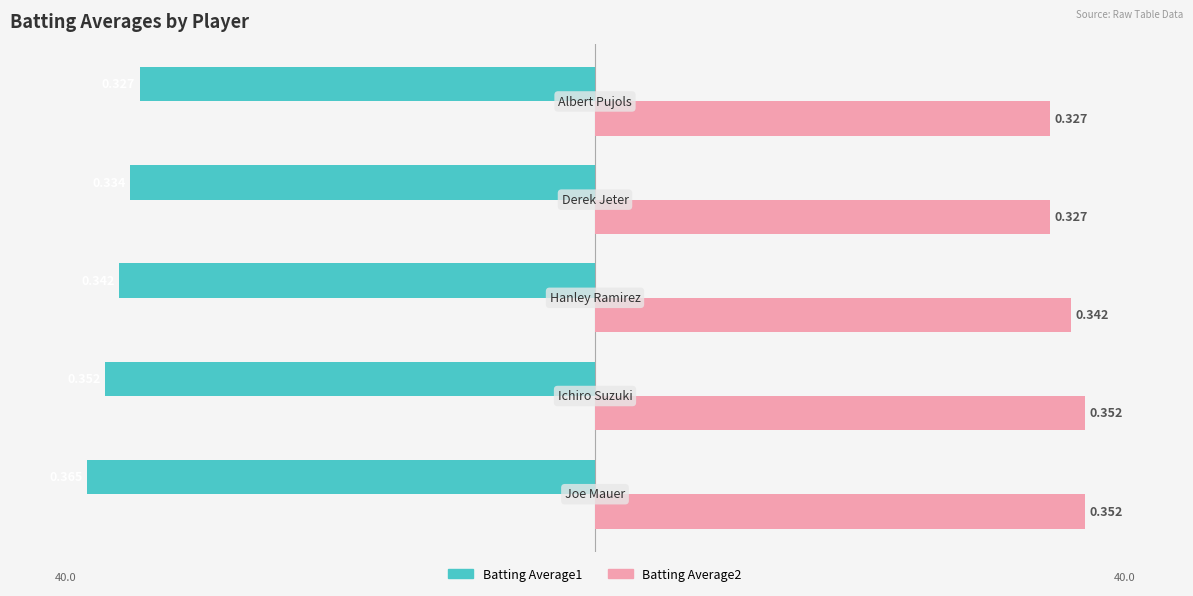

Reading left to right, what are all the values shown in this chart?

Batting Average1: -36.5	-35.2	-34.2	-33.4	-32.7
Batting Average2: 35.2	35.2	34.2	32.7	32.7